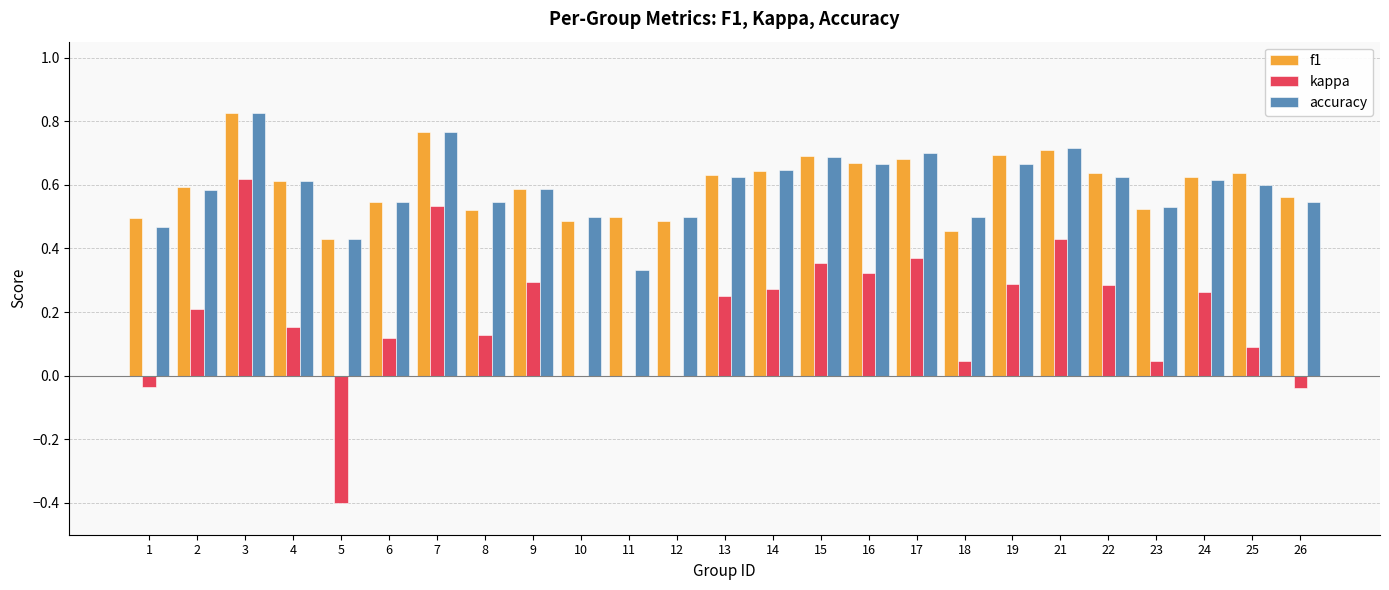

Is the value of kappa at 25 greater than the value of f1 at 4?

No